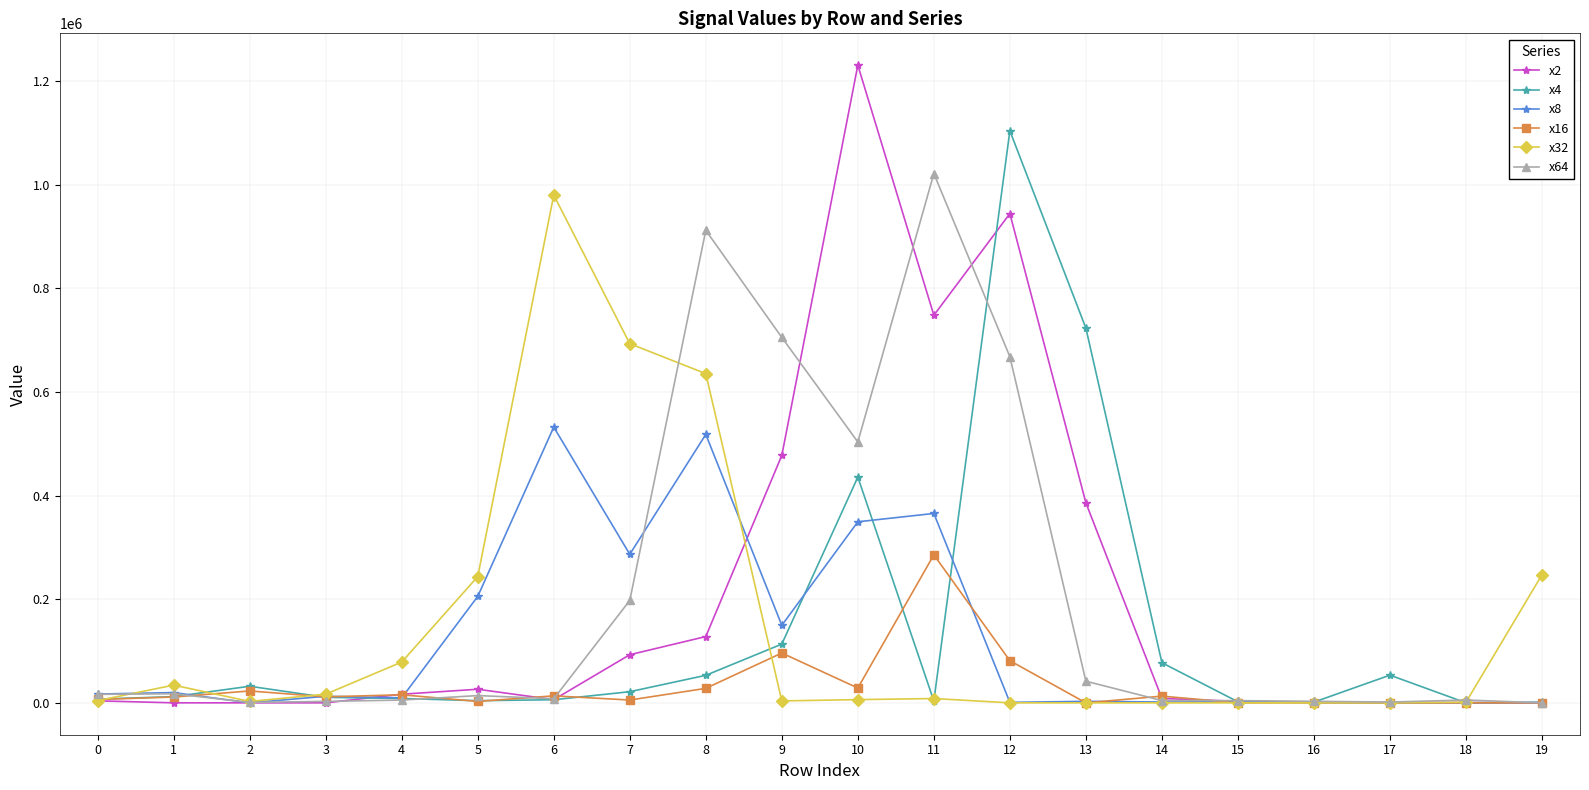

Where is the first local maximum for x16?

2